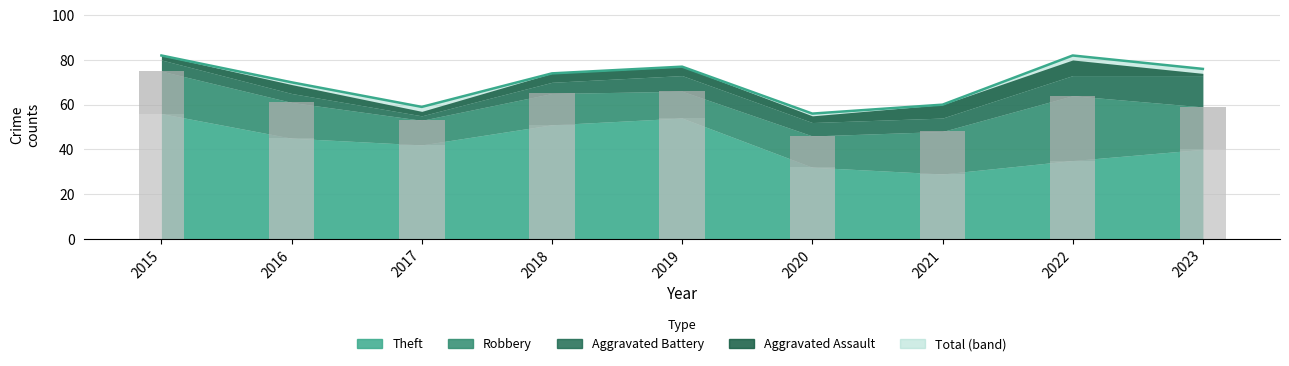

True or false: Total has a value of 35 at 2021.

False